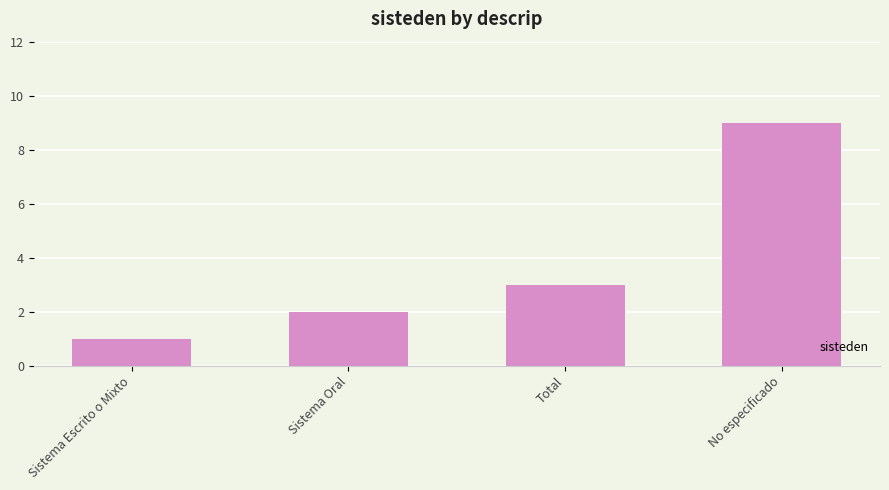

Where is the data nearest to the value 5?

Total